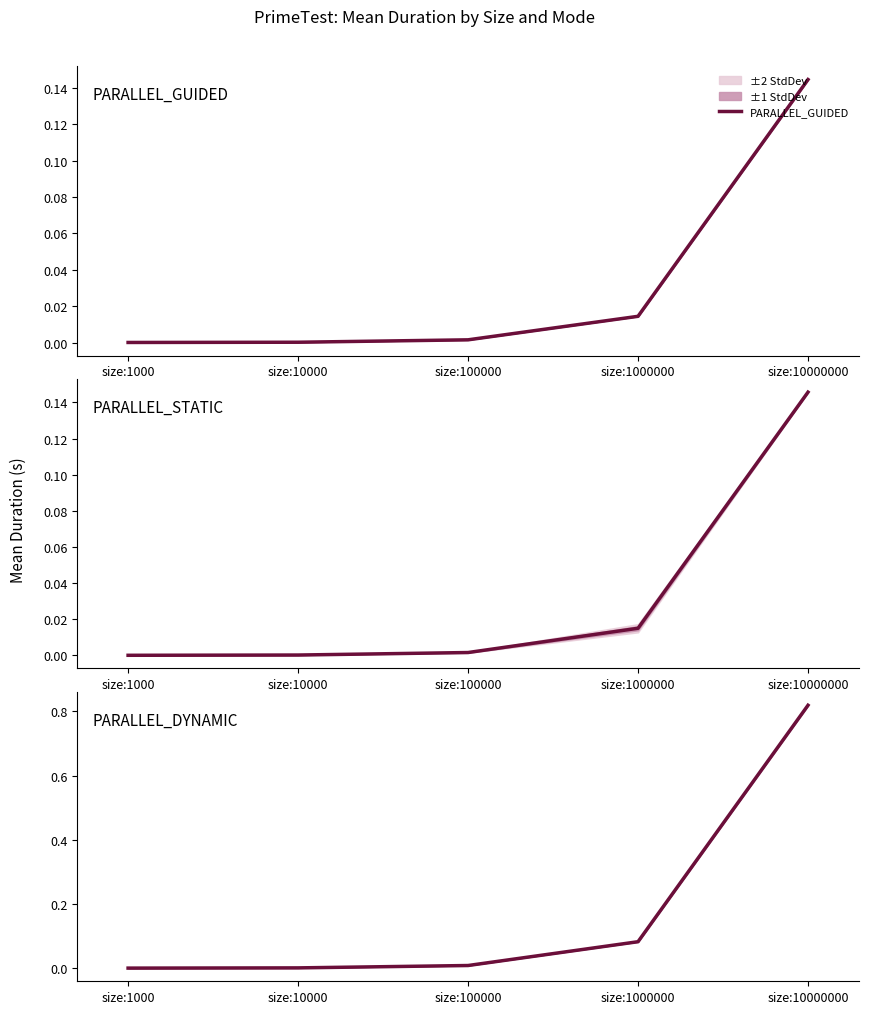

What is the value of the PARALLEL_STATIC point at the 5th from the left?

0.1